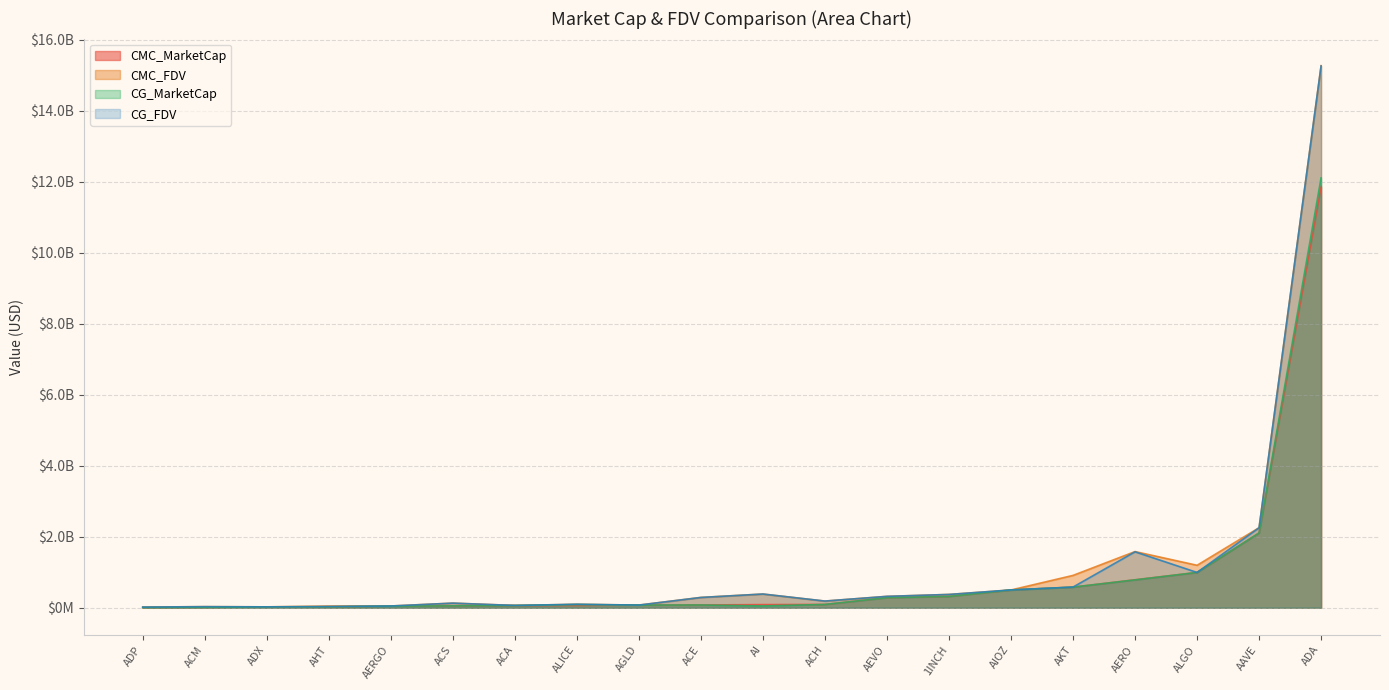

At which label is CMC_MarketCap closest to 5934146323?

AAVE